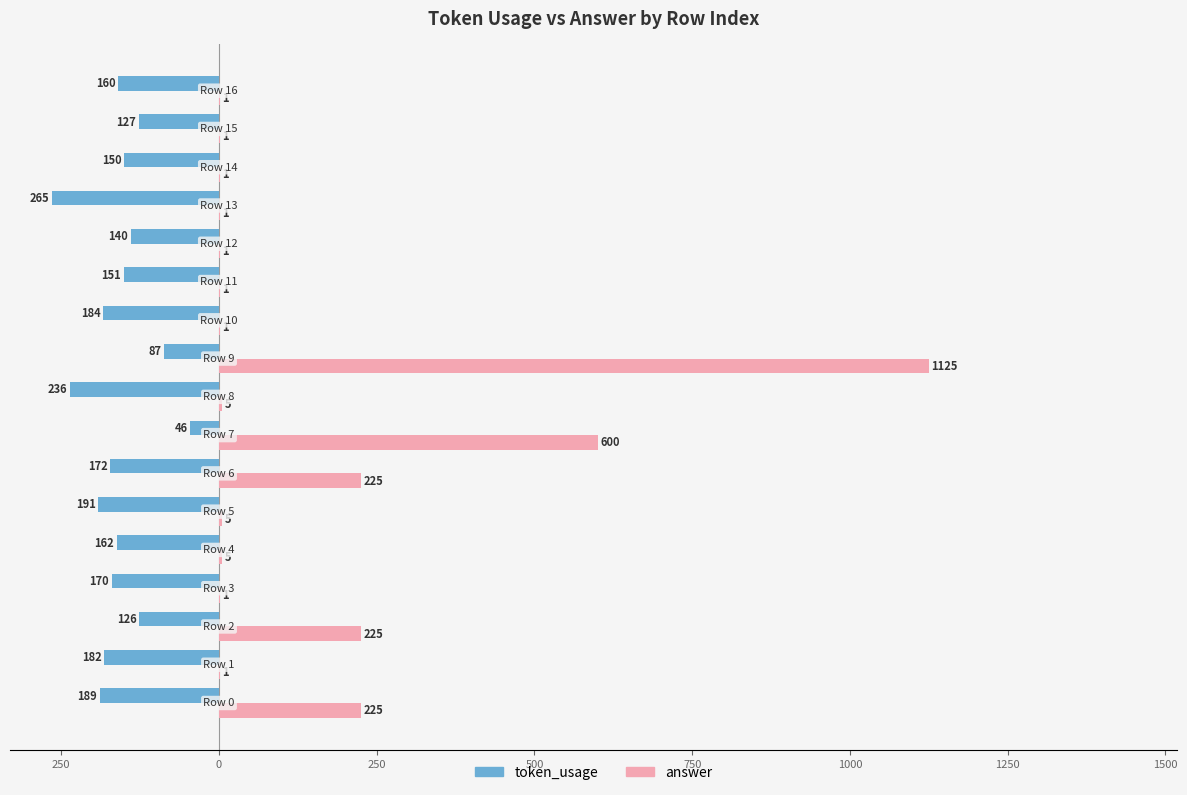

Which series has the widest spread of values?

answer